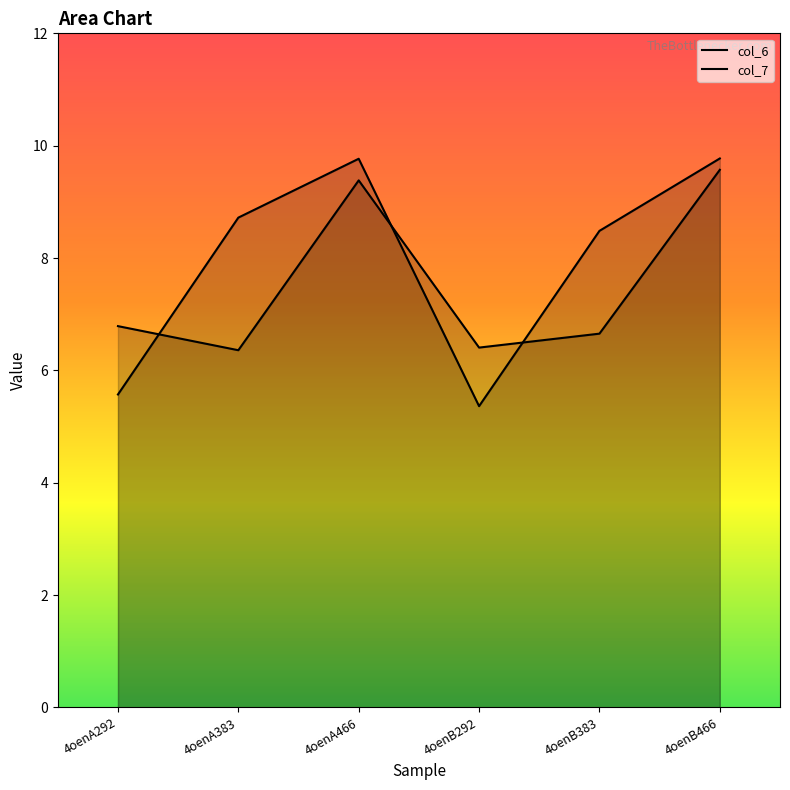

Where is col_6 nearest to the value 7?

4oenA292